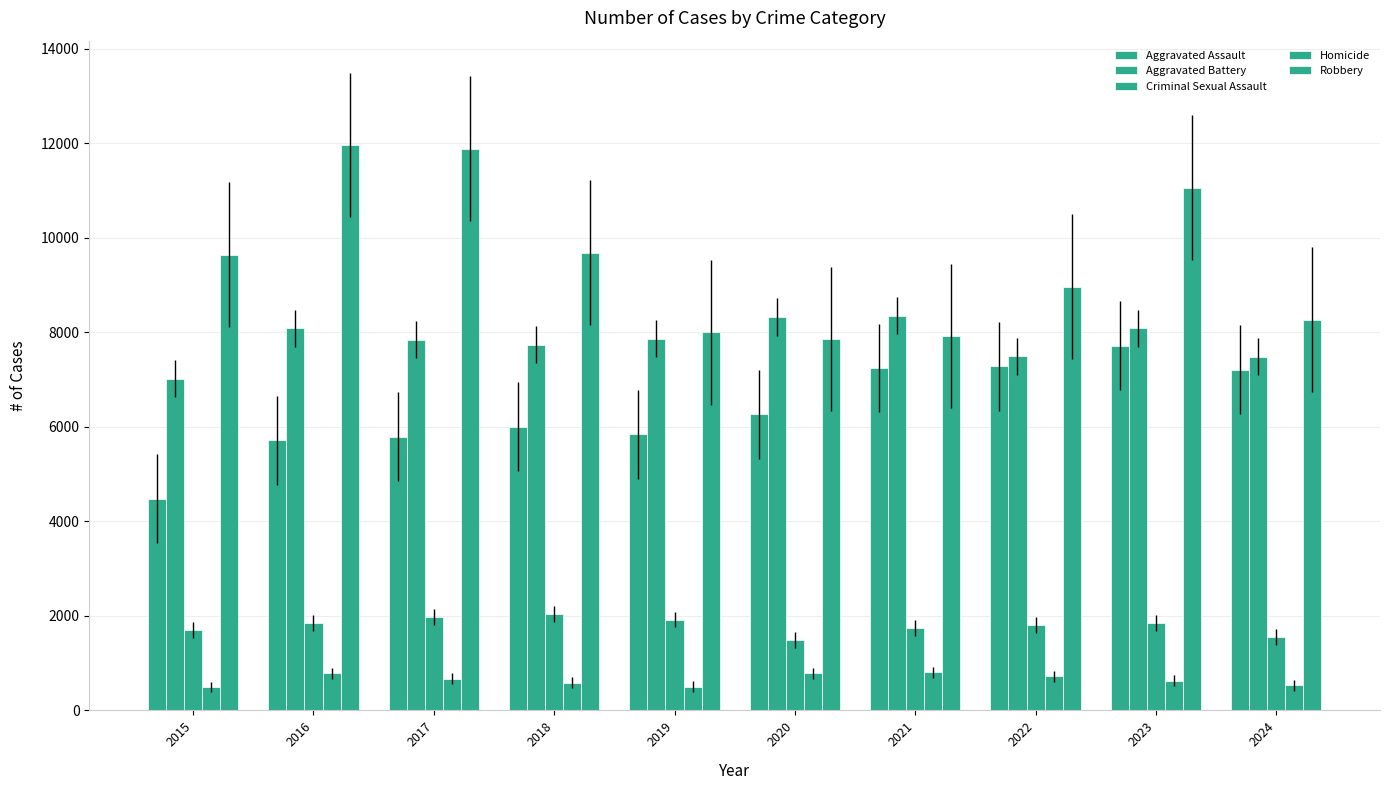

How many data points does each series have?

10